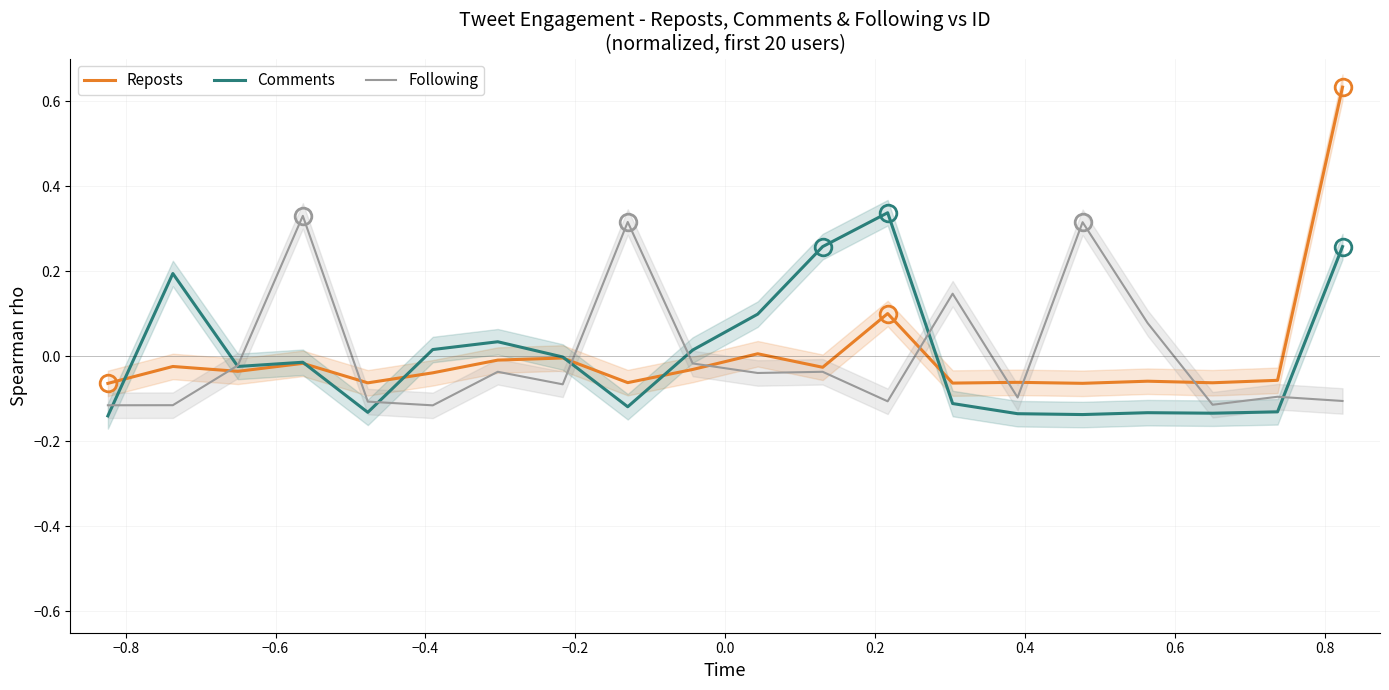

How many times do Following and Reposts cross each other?

8